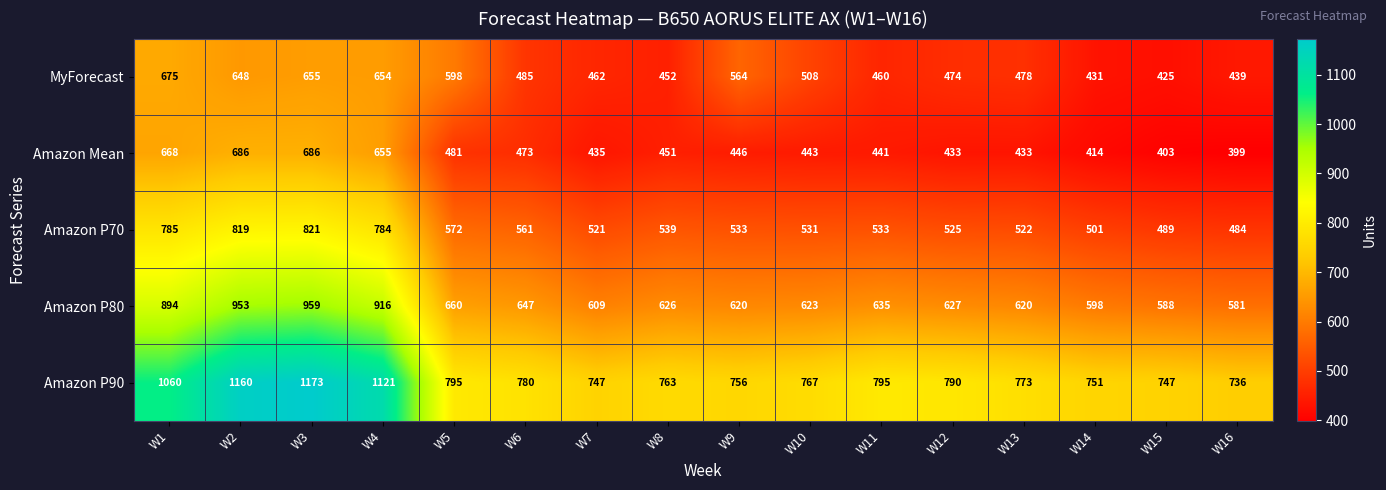

What is the difference between the second highest and second lowest values in the Amazon P80 series?

365